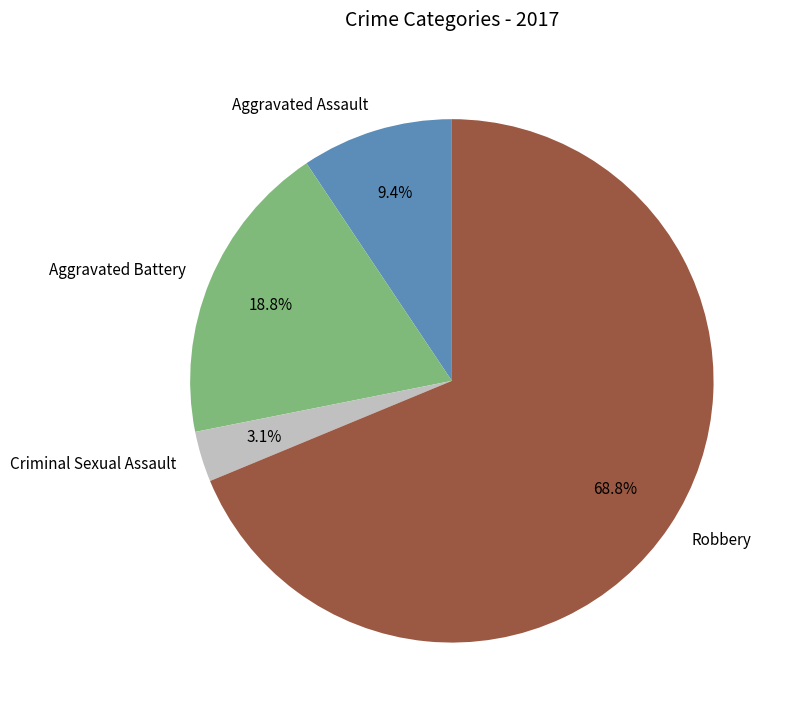

How many slices are in this pie chart?

4